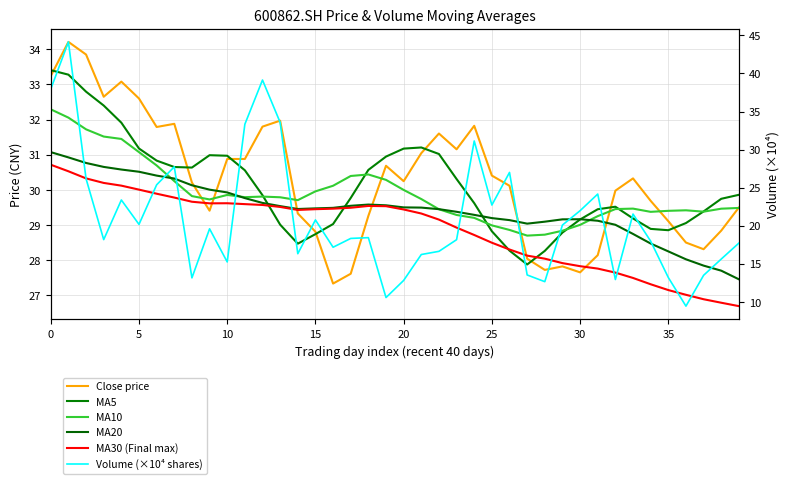

The value of Close price at 14 is 8.2. True or false?

False